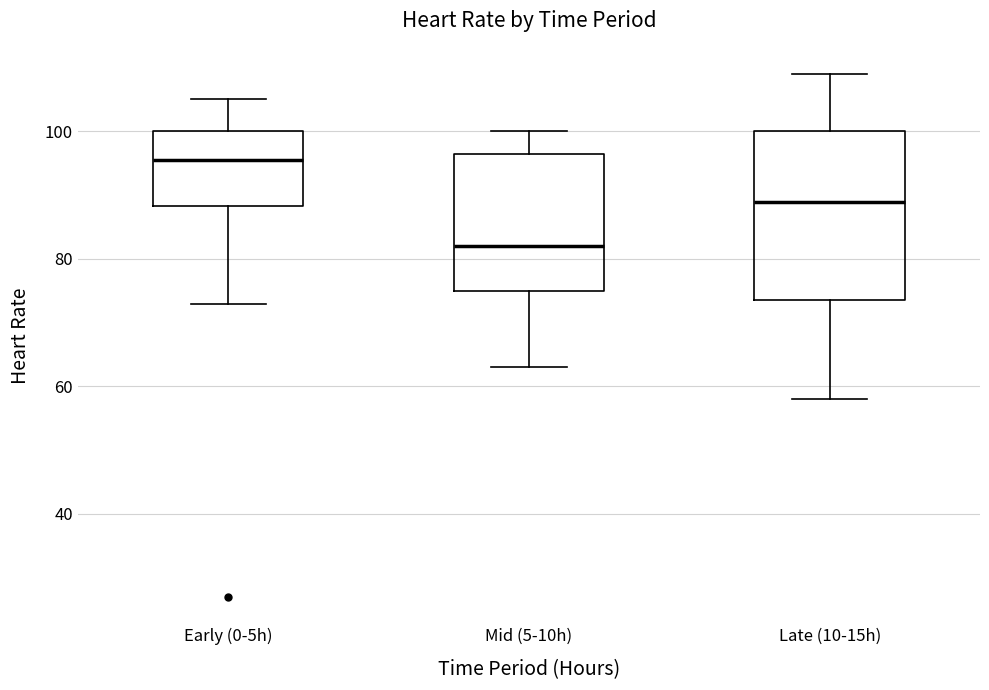

Reading left to right, transcribe this box plot: for each box, give where its median line is, the range the box spans, and where its two whiskers end, as read against the y-axis. The values are not printed on the chart, so give them approximately, as read against the axis.

Early (0-5h): median 96, box 88 to 100, whiskers 74 to 106
Mid (5-10h): median 82, box 76 to 96, whiskers 64 to 100
Late (10-15h): median 90, box 74 to 100, whiskers 58 to 110